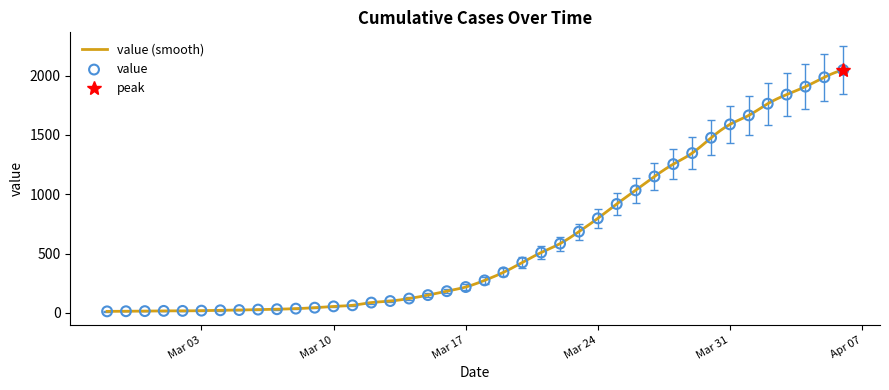

Between 2020-03-11 and 2020-03-05, which is larger?

2020-03-11